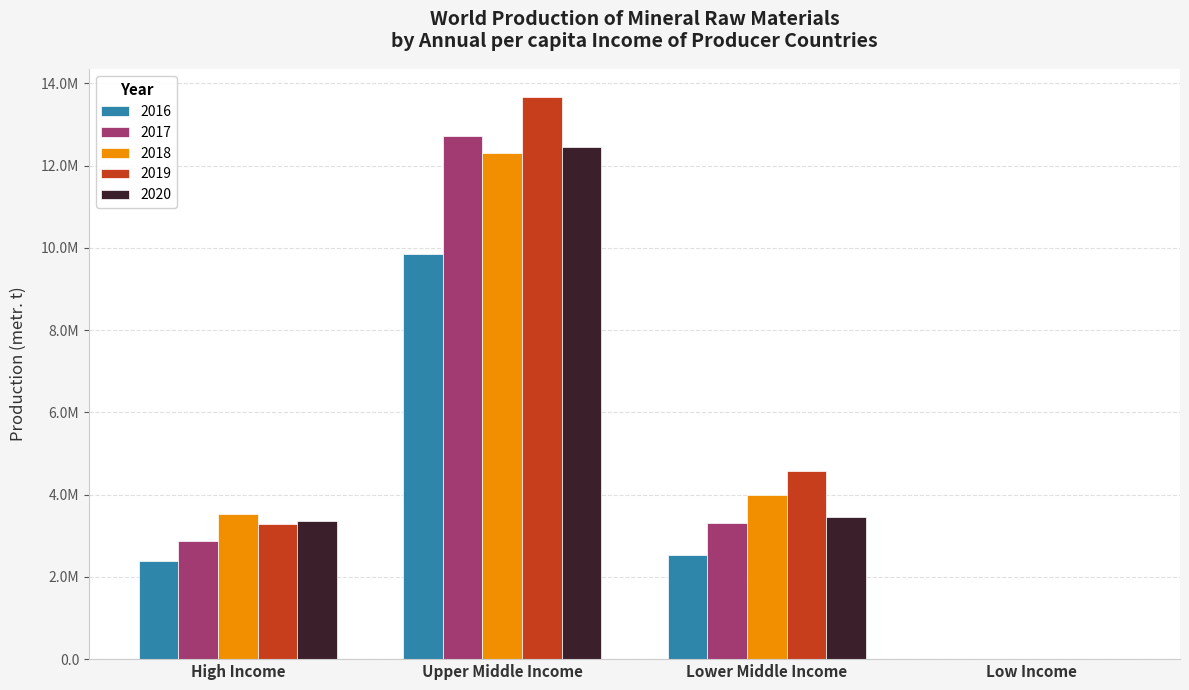

What are all the series names shown in the legend?

2016, 2017, 2018, 2019, 2020